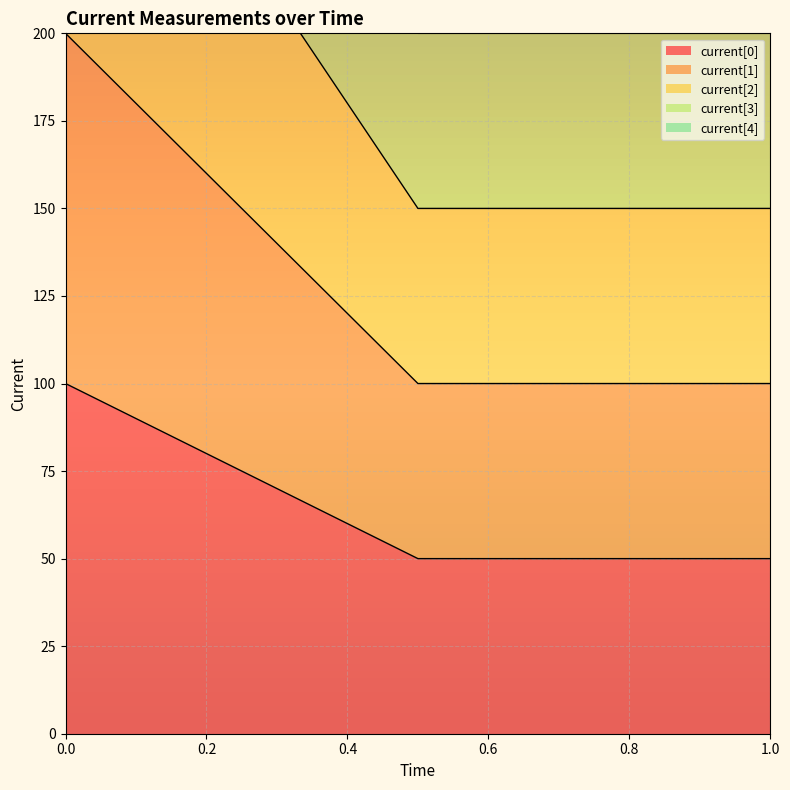

Which series has the widest spread of values?

current[4]